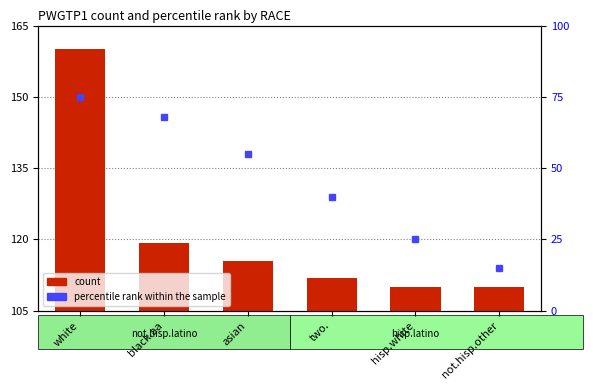

What is the difference between the maximum and minimum values?

50.0